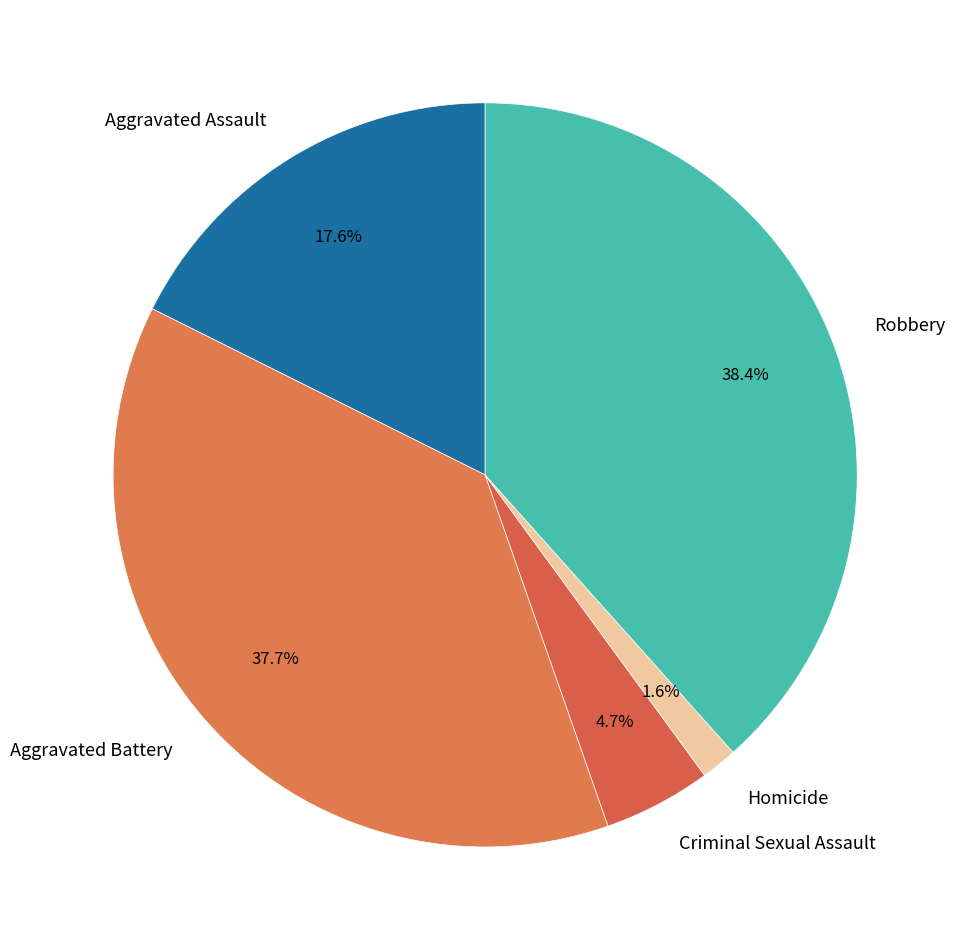

What percentage is the Aggravated Battery slice, to the nearest percent?

38%